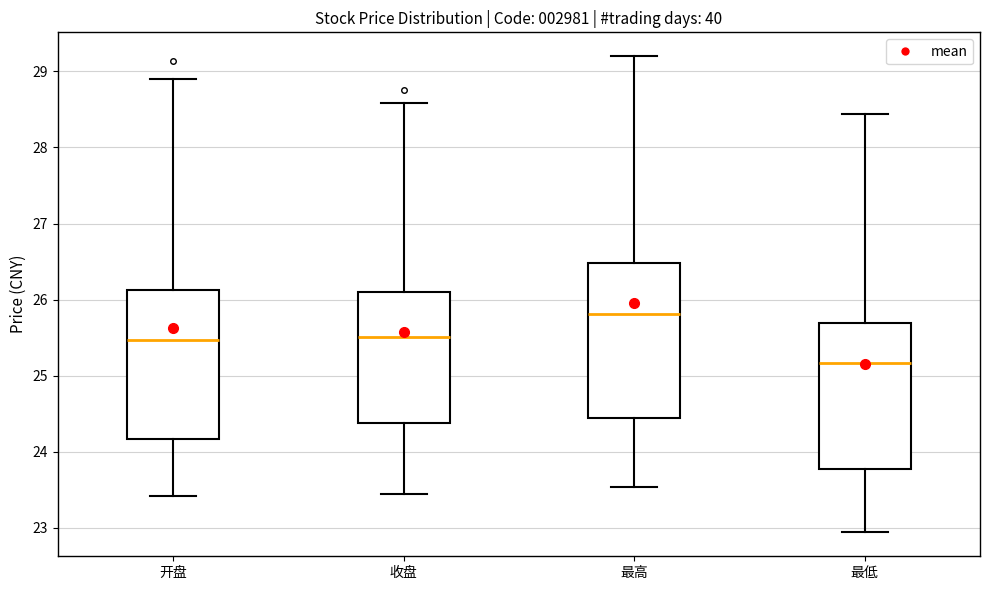

Reading left to right, read every box against the y-axis: the position of its median line, the range the box covers, and the ends of its whiskers. The values are not printed on the chart, so give them approximately, as read against the axis.

开盘: median 25.5, box 24.2 to 26.1, whiskers 23.4 to 28.9
收盘: median 25.5, box 24.4 to 26.1, whiskers 23.5 to 28.6
最高: median 25.8, box 24.4 to 26.5, whiskers 23.5 to 29.2
最低: median 25.2, box 23.8 to 25.7, whiskers 22.9 to 28.4